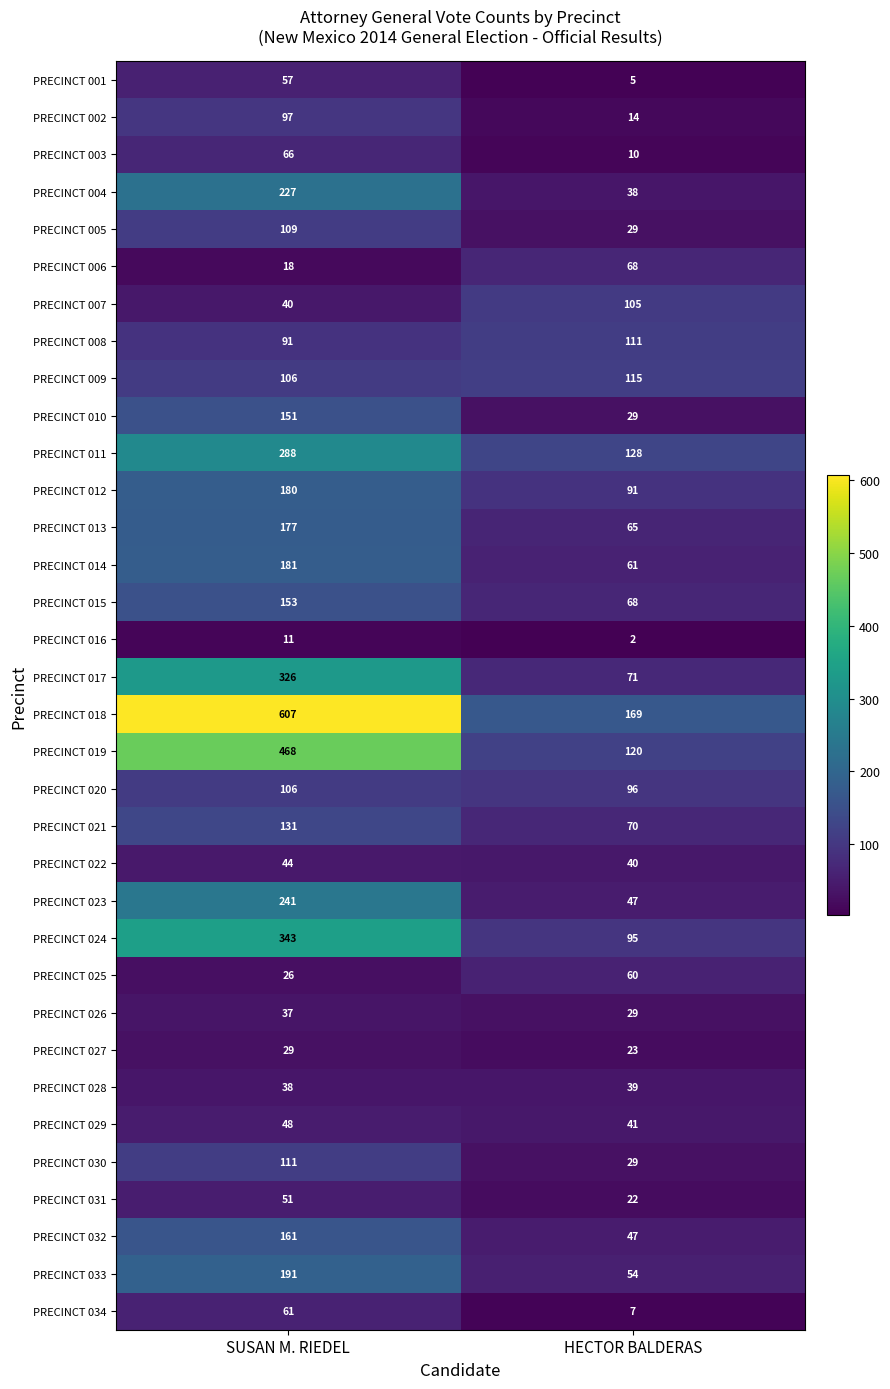

The value of PRECINCT 004 at HECTOR BALDERAS is 38. True or false?

True